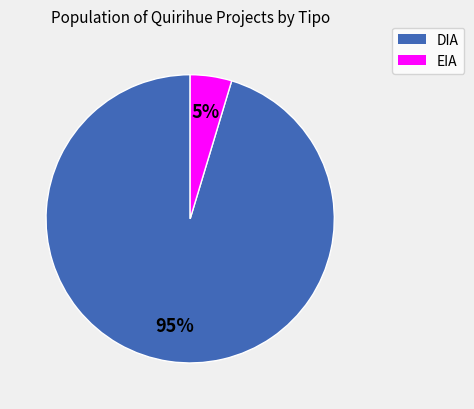

To the nearest percent, what is the combined percentage of DIA and EIA?

100%